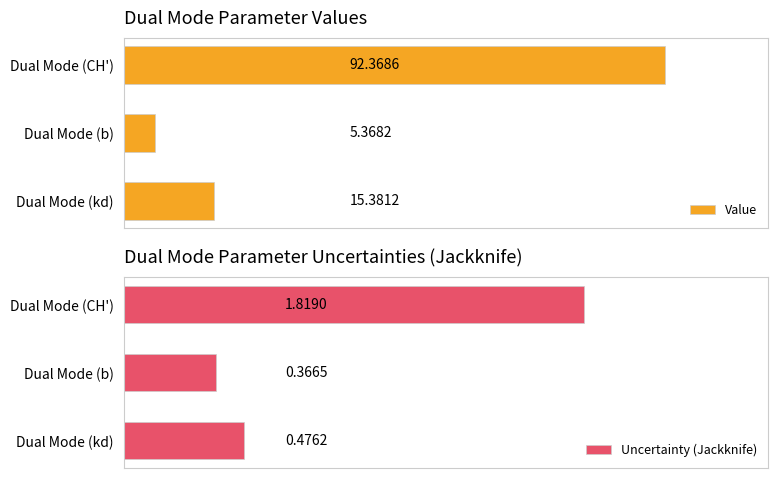

Reading right to left, what are all the values shown in this chart?

Value: 15.4	5.4	92.4
Uncertainty (Jackknife): 0.5	0.4	1.8